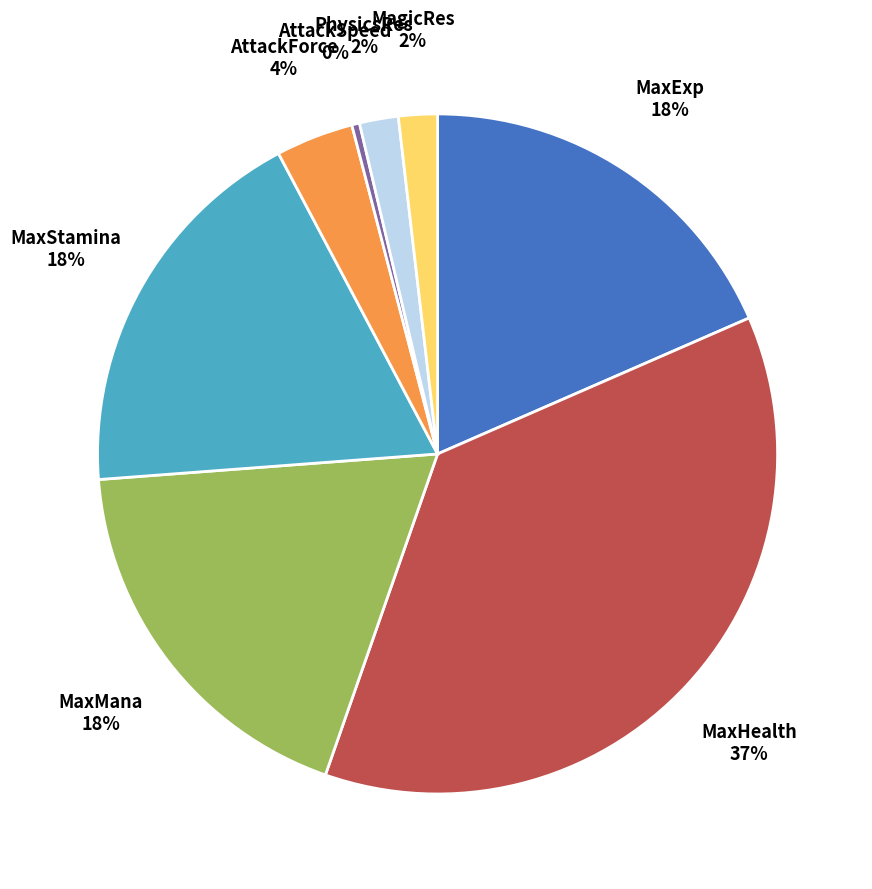

Is there any slice that represents more than half of the pie?

No